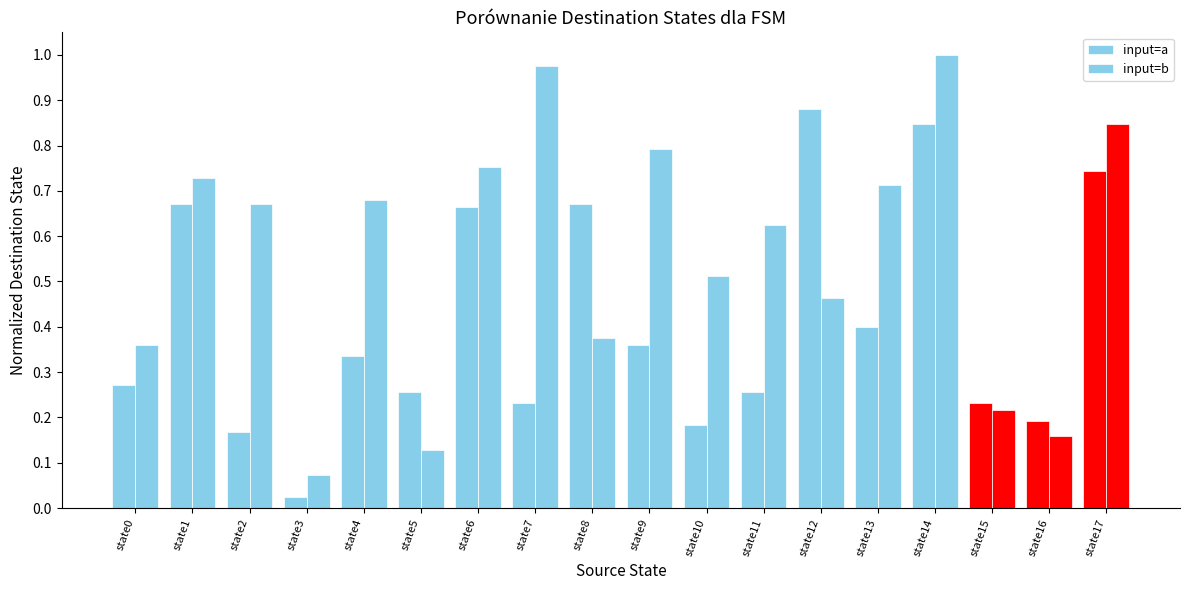

Rank the series by their average value, from lowest to highest.

input=a, input=b